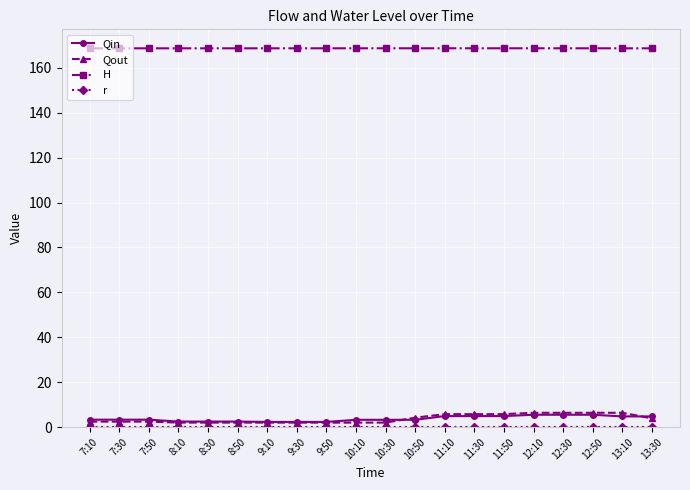

List the series in order of their peak value, highest first.

H, Qout, Qin, r